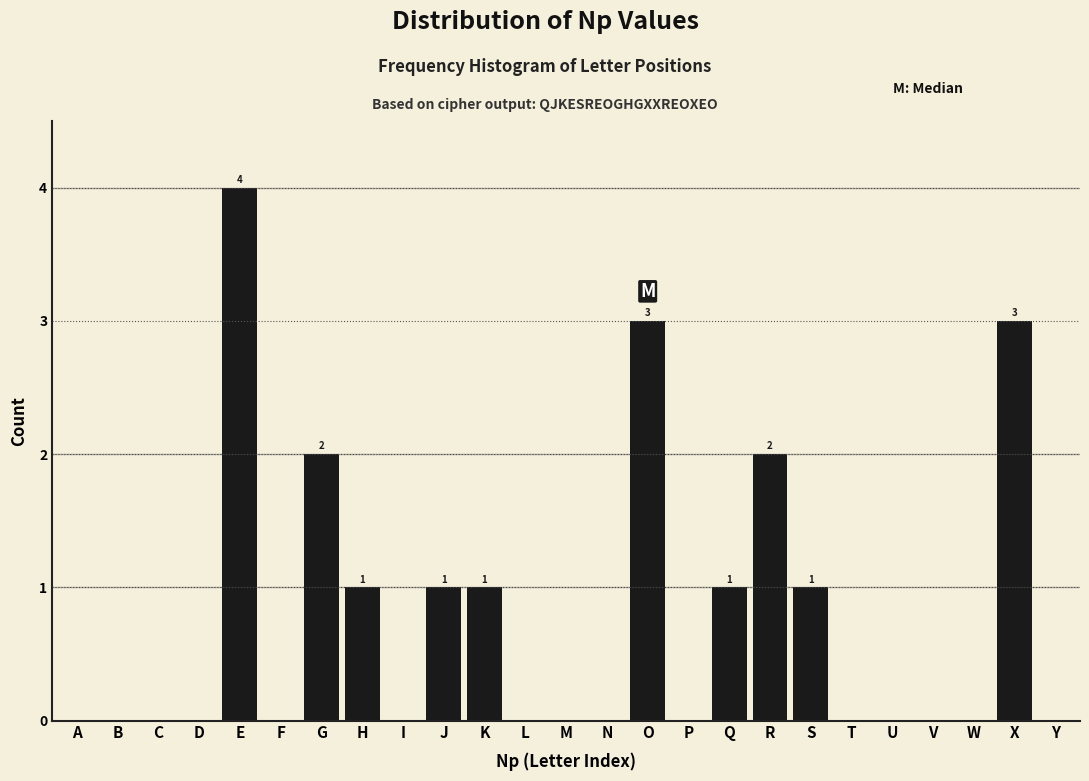

Reading left to right, extract all data points from this chart.

A=0	B=0	C=0	D=0	E=4	F=0	G=2	H=1	I=0	J=1	K=1	L=0	M=0	N=0	O=3	P=0	Q=1	R=2	S=1	T=0	U=0	V=0	W=0	X=3	Y=0